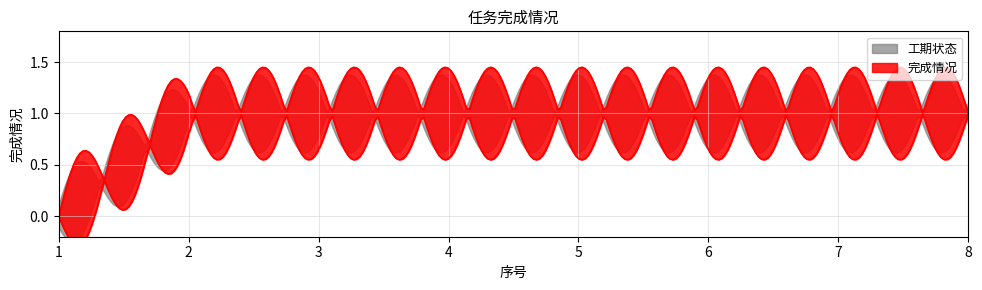

At which label is the value closest to 0?

1